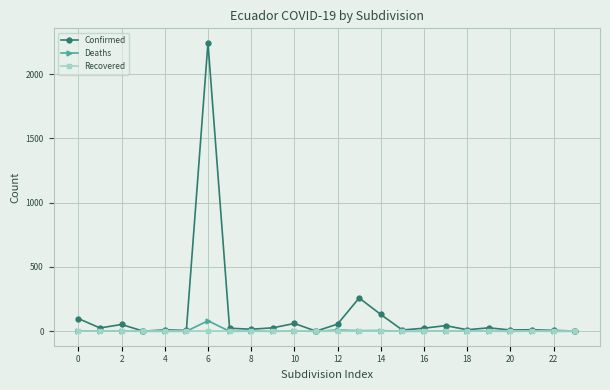

Which series has the largest total across all categories?

Confirmed